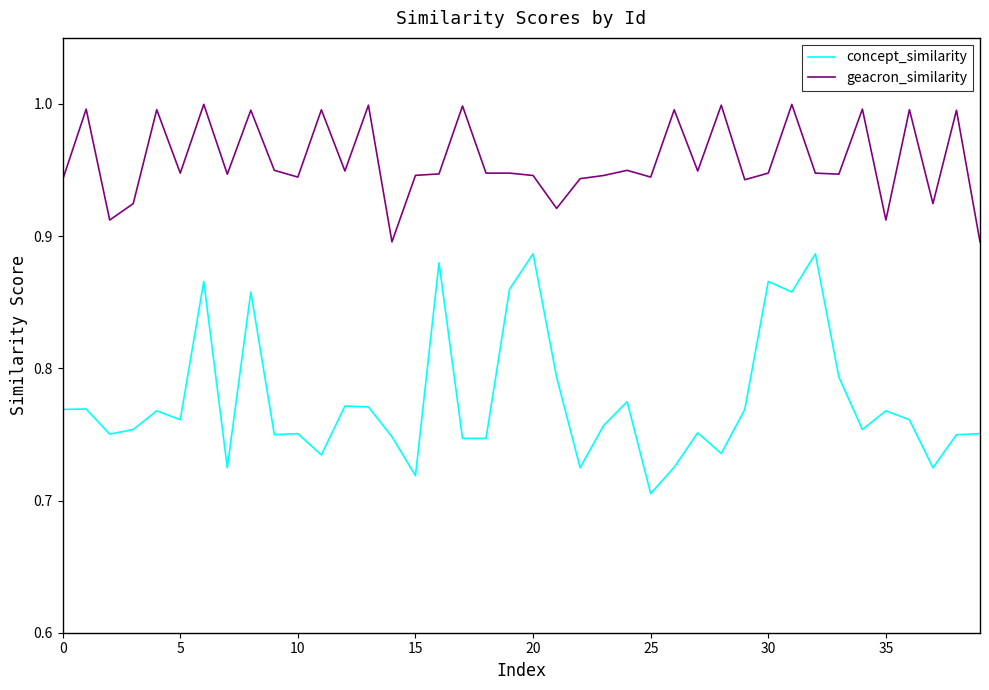

True or false: concept_similarity and geacron_similarity cross at least once.

False